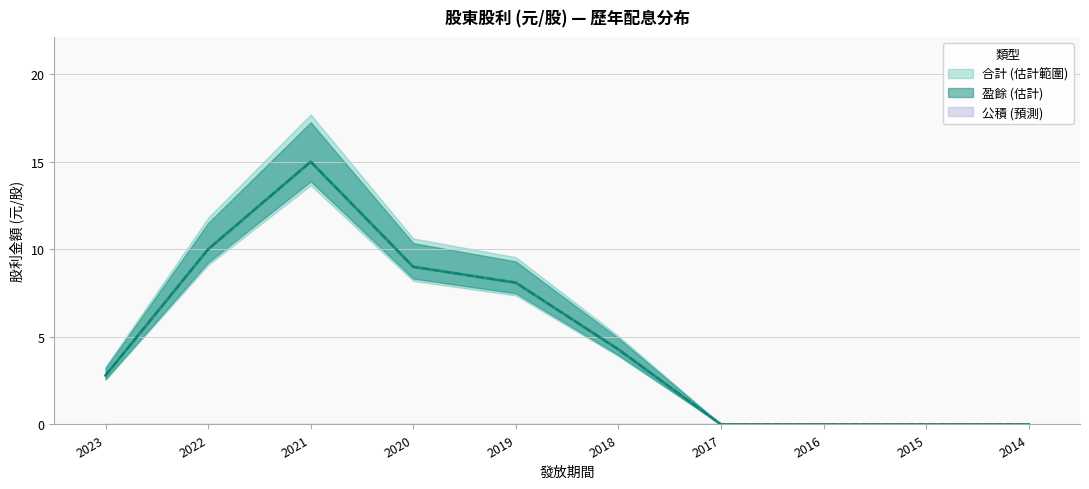

What is the total value across all series at 2022?

20.0